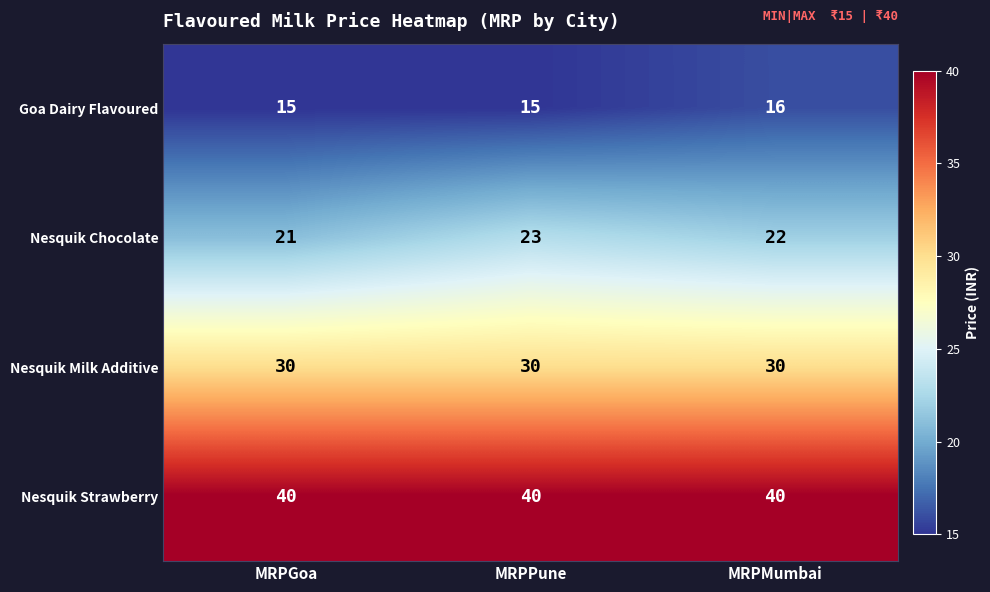

What is the smallest value displayed?

15